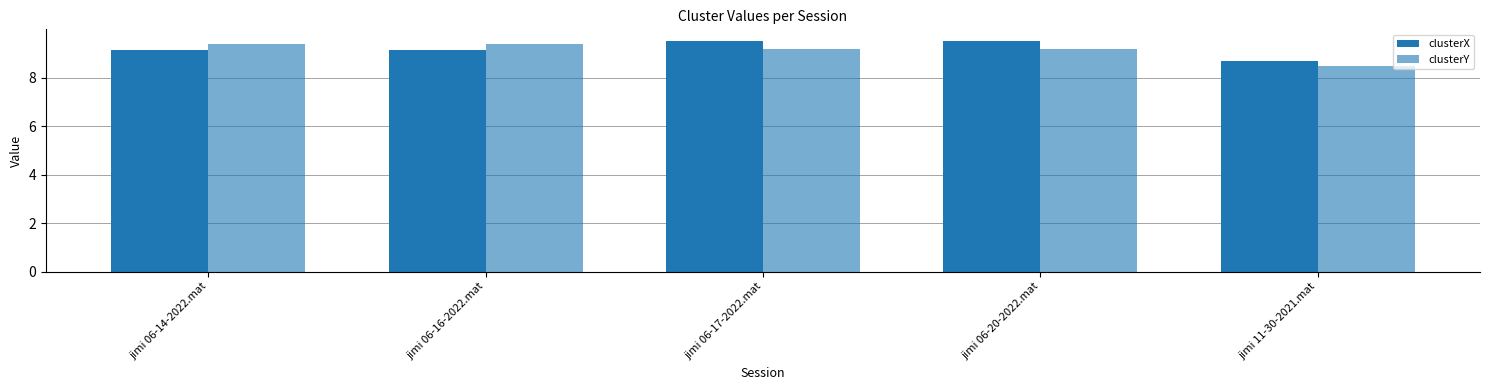

What is the maximum value for clusterX?

9.5